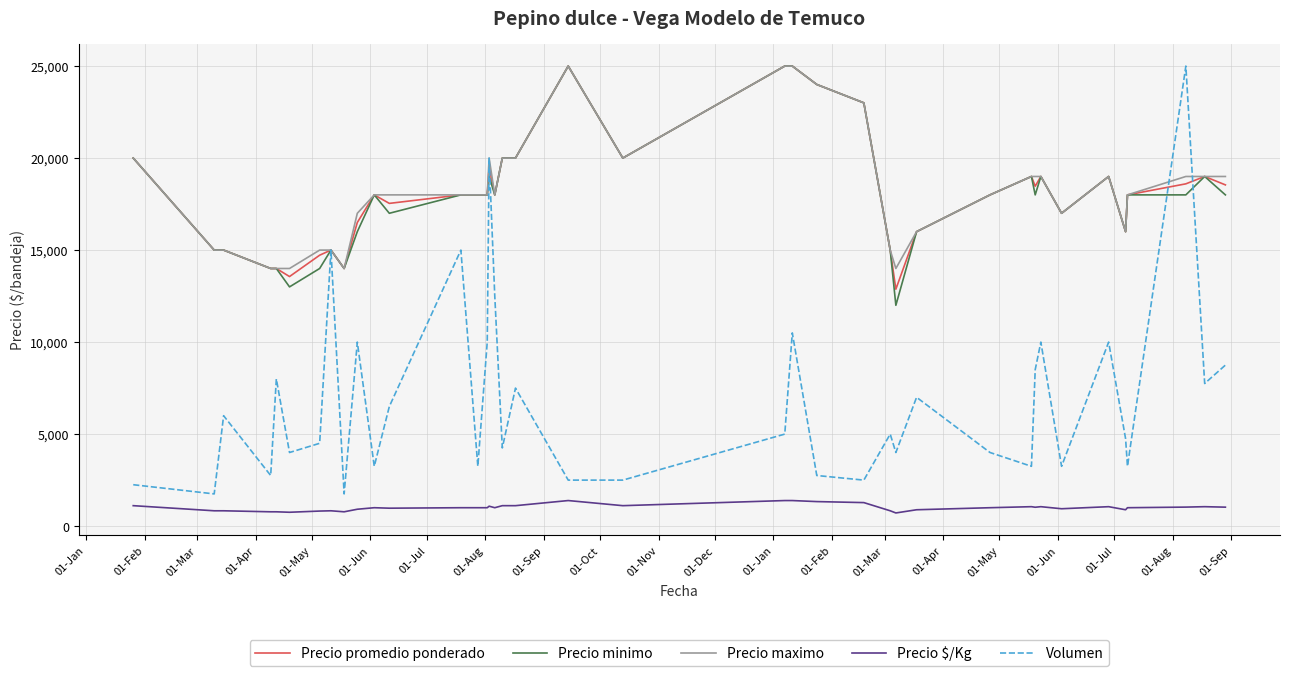

True or false: Precio minimo and Precio $/Kg intersect in this chart.

False